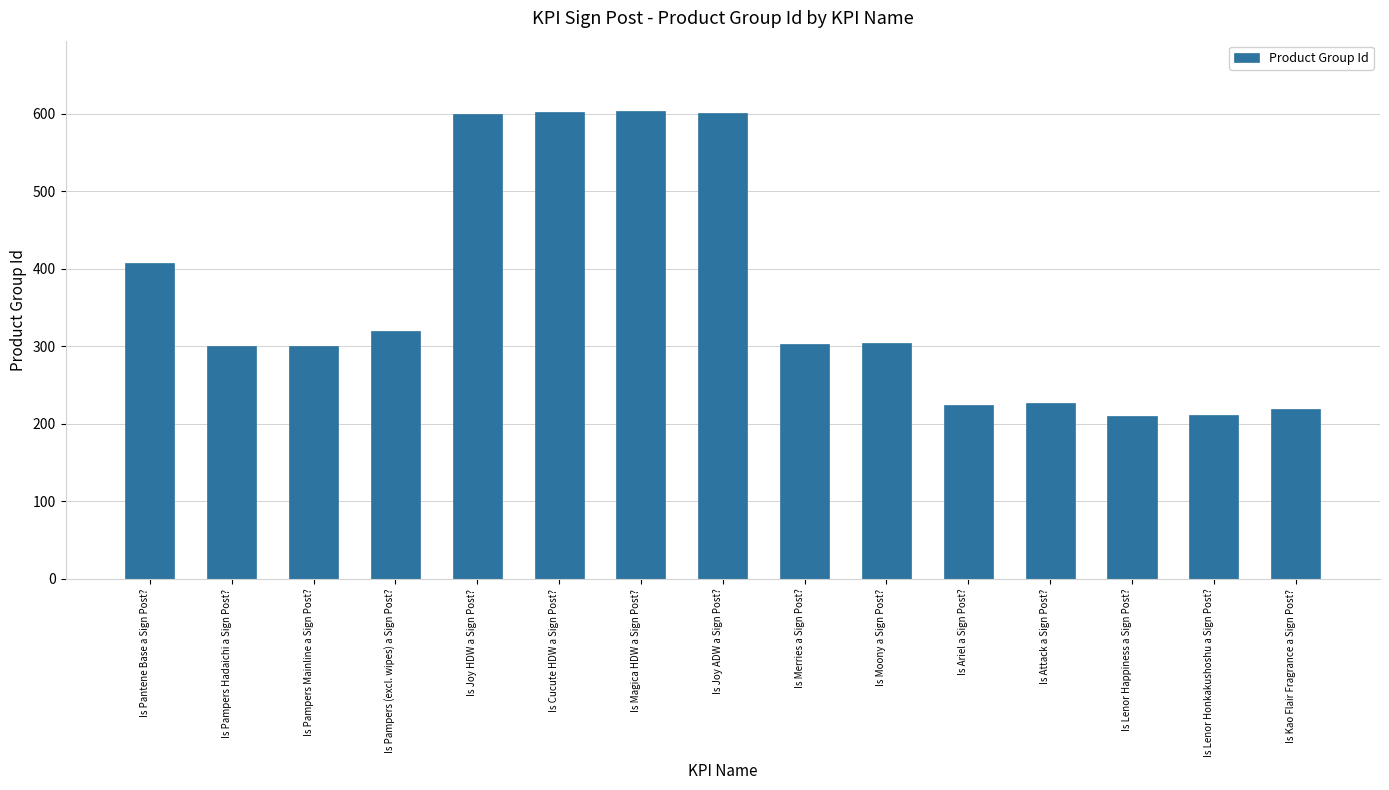

What is the greatest value displayed?

604